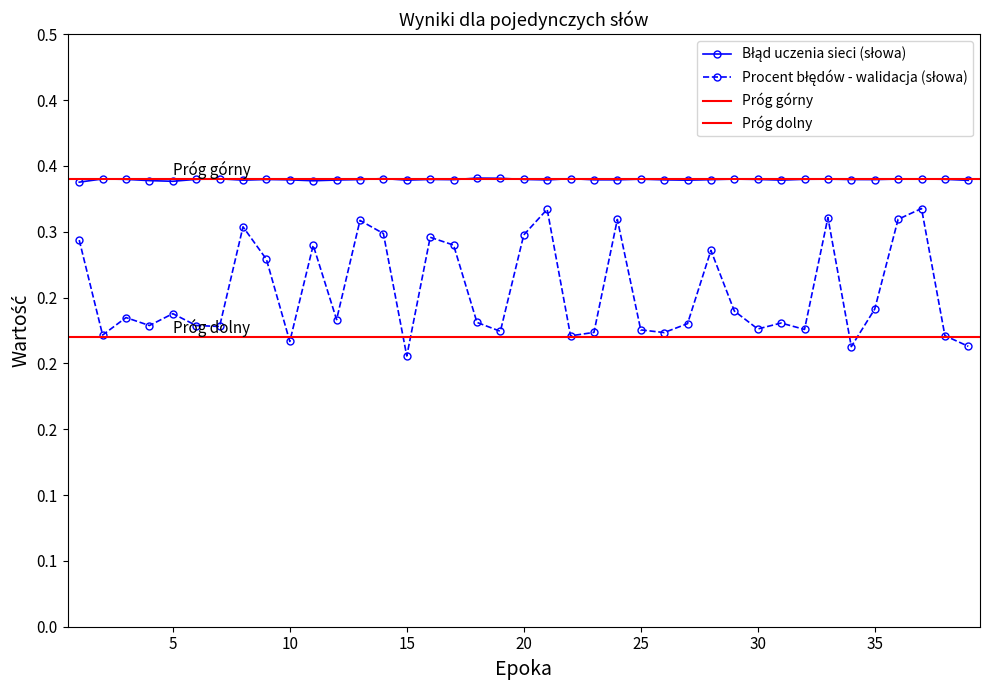

What is the difference between the maximum and minimum values in the Procent błędów - walidacja (słowa) series?

0.1